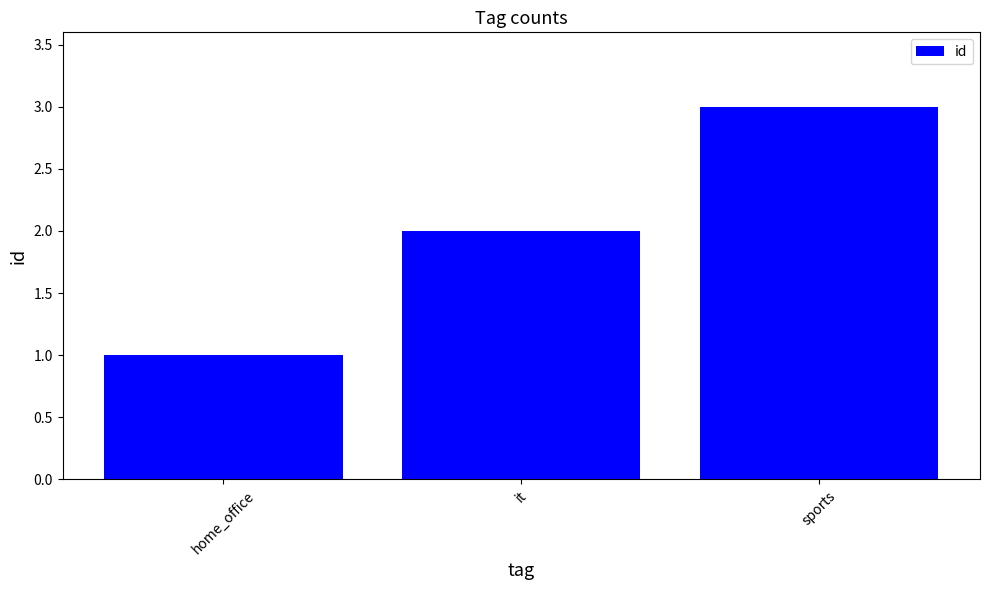

Read the value at it.

2